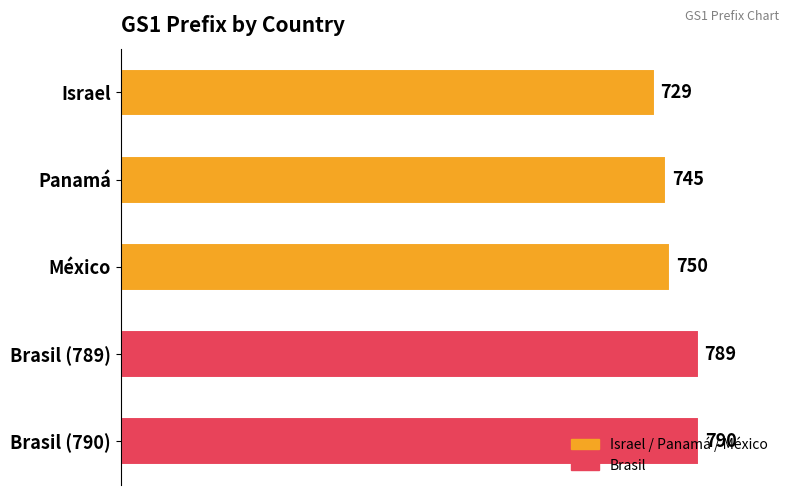

The chart shows a value of 154 at Panamá. True or false?

False